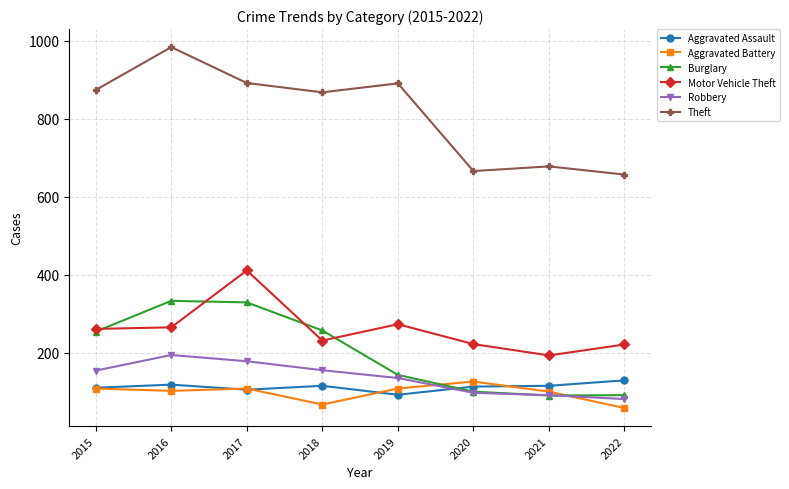

Is this an area chart (filled region under the line)?

No